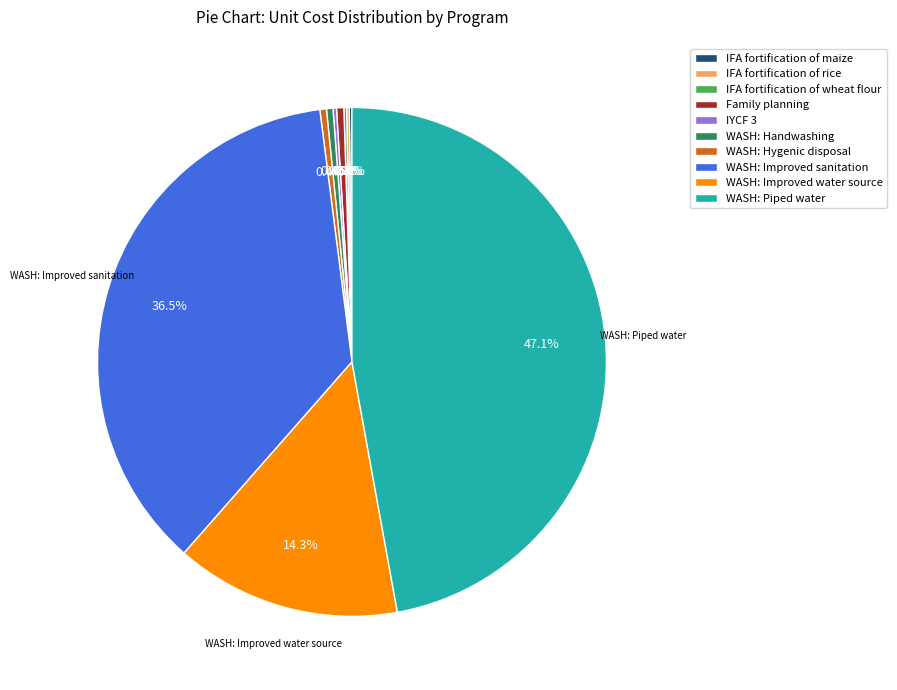

To the nearest percent, what is the difference between the largest and smallest slice percentages?

47%